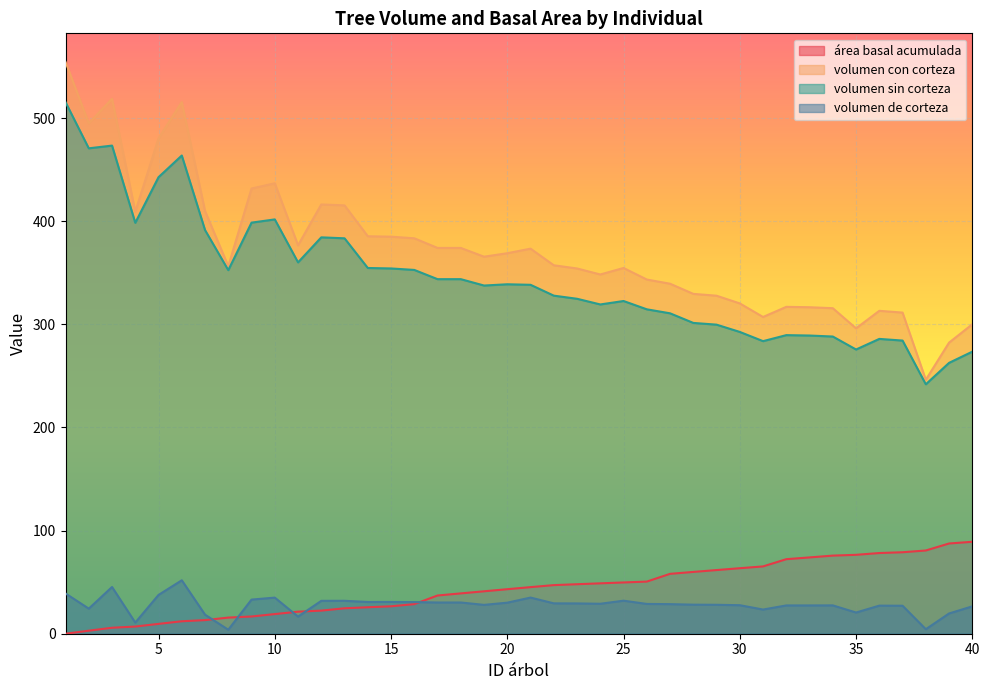

What is the value of the volumen de corteza point at the 6th from the left?

51.8